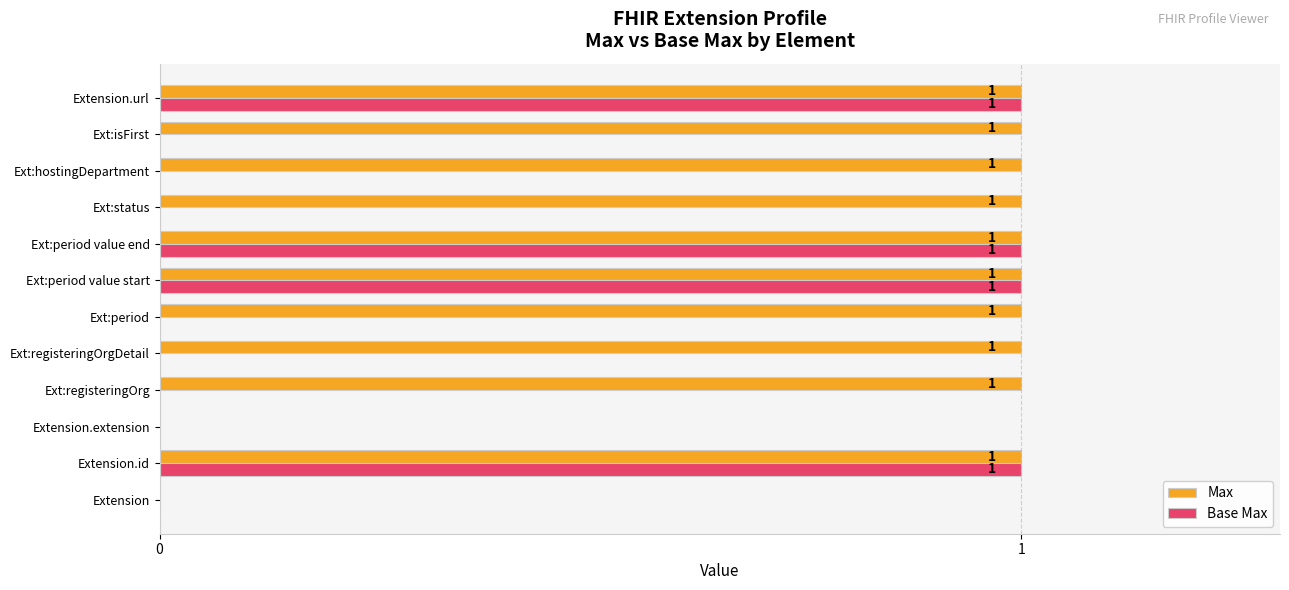

Which series has the largest total across all categories?

Max